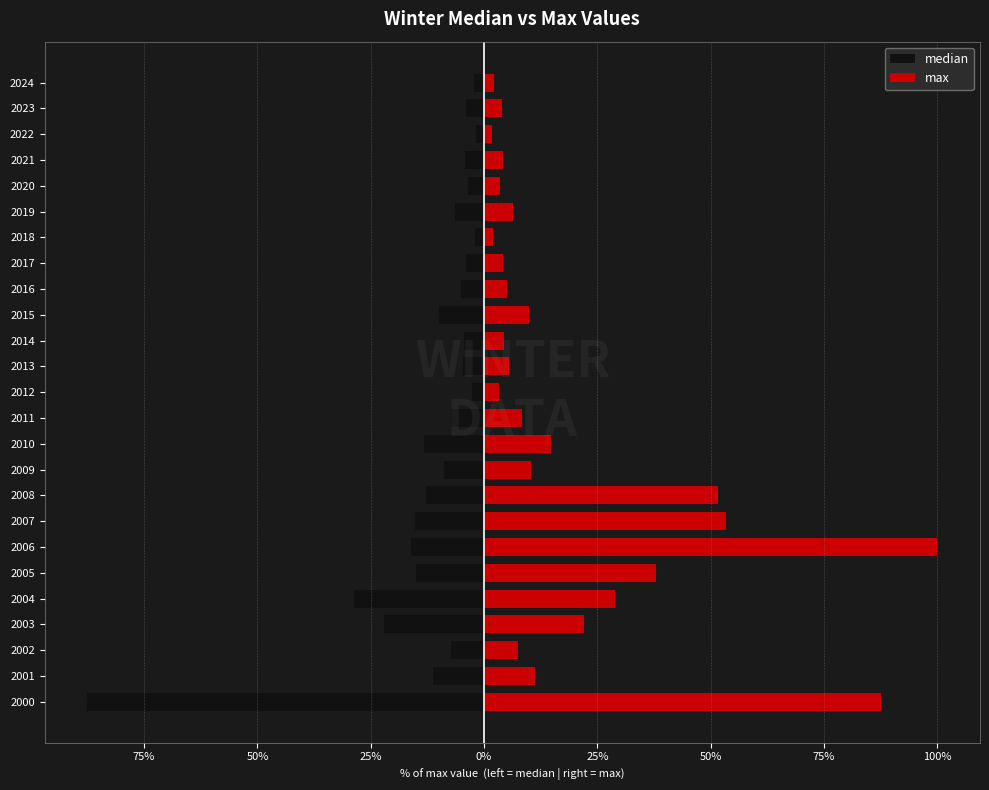

What is the difference between the maximum and minimum values in the median series?

85.7